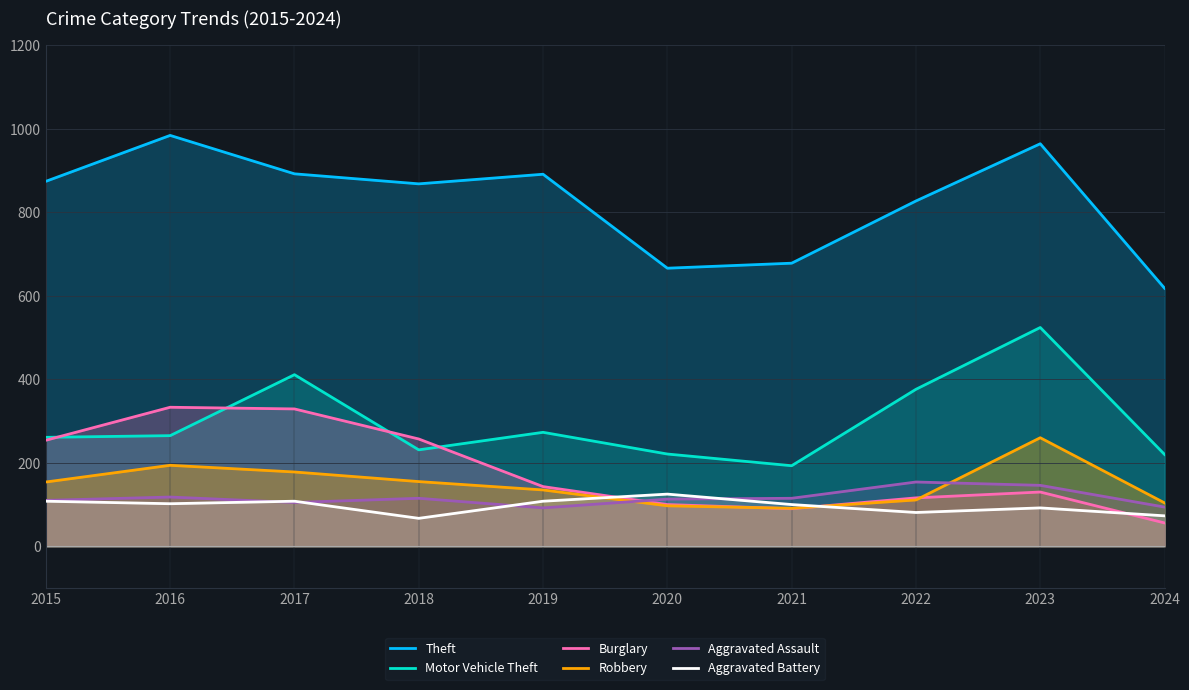

What is the value of the Aggravated Battery point at the 5th from the left?

108